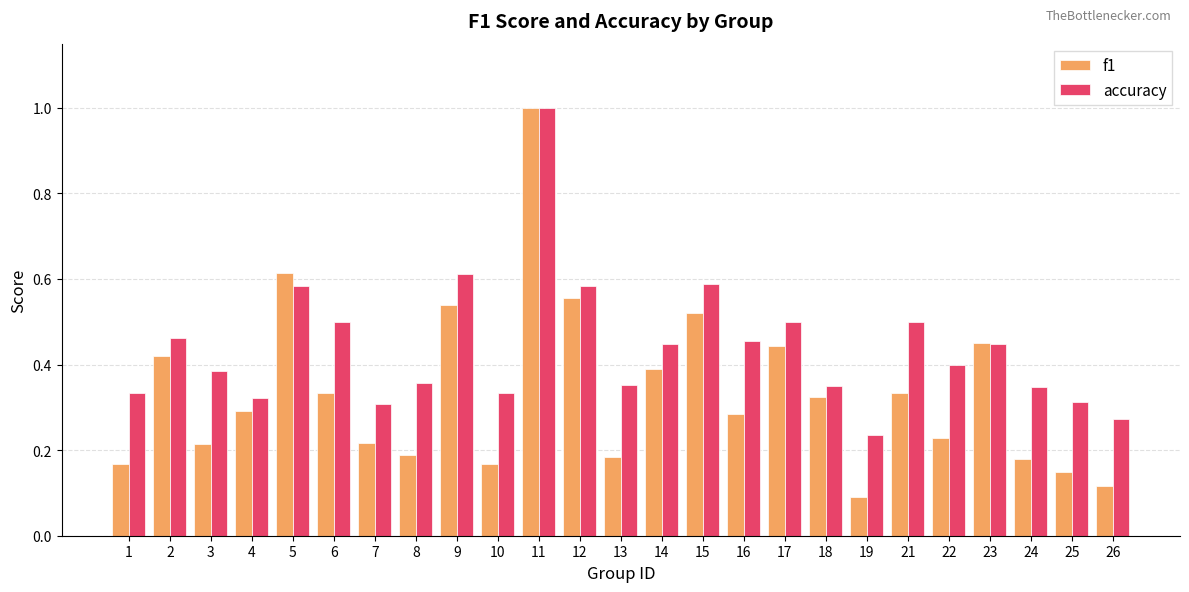

How many groups of bars are there?

25